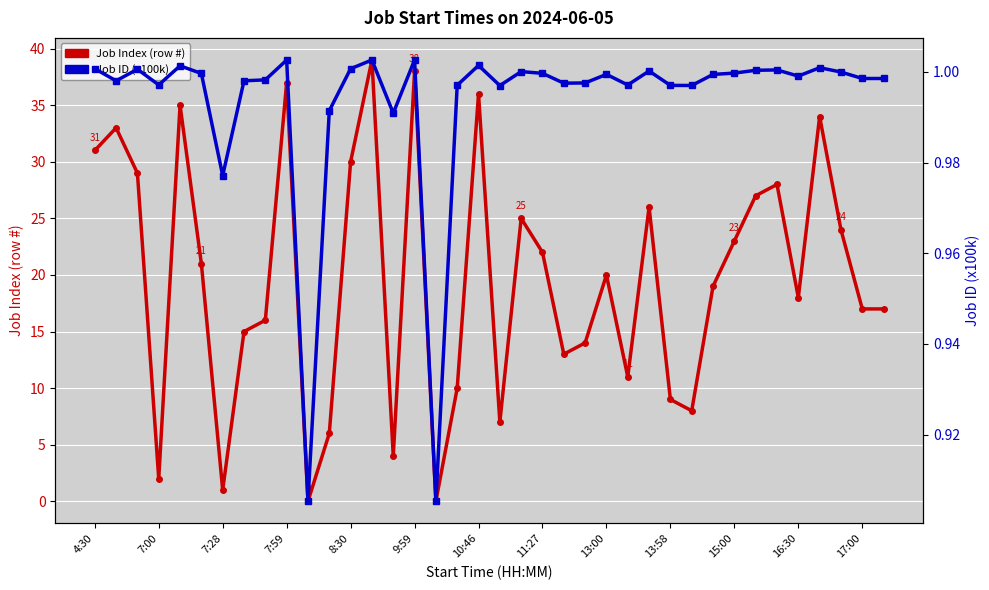

At how many categories does at least one series exceed 22?

16